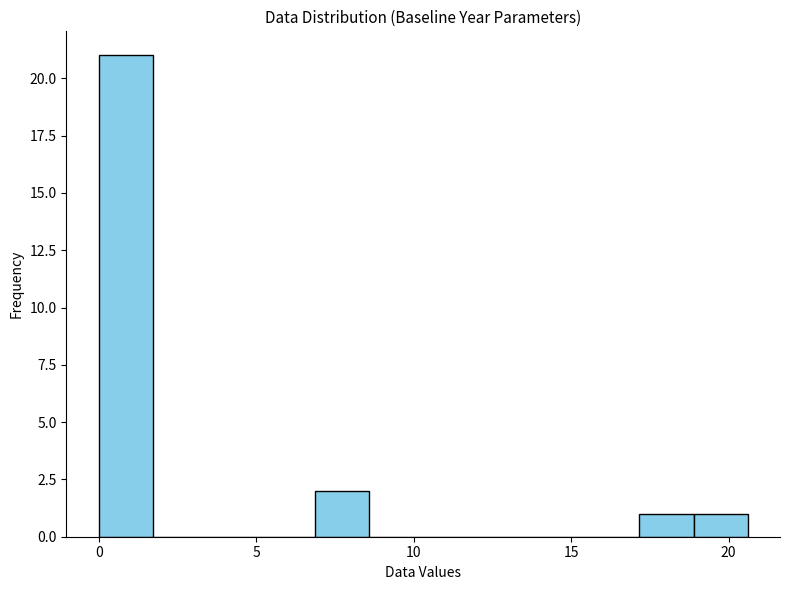

Around what value on the x-axis is the tallest bar? Give the approximate position of its centre, as read against the axis.

1.0